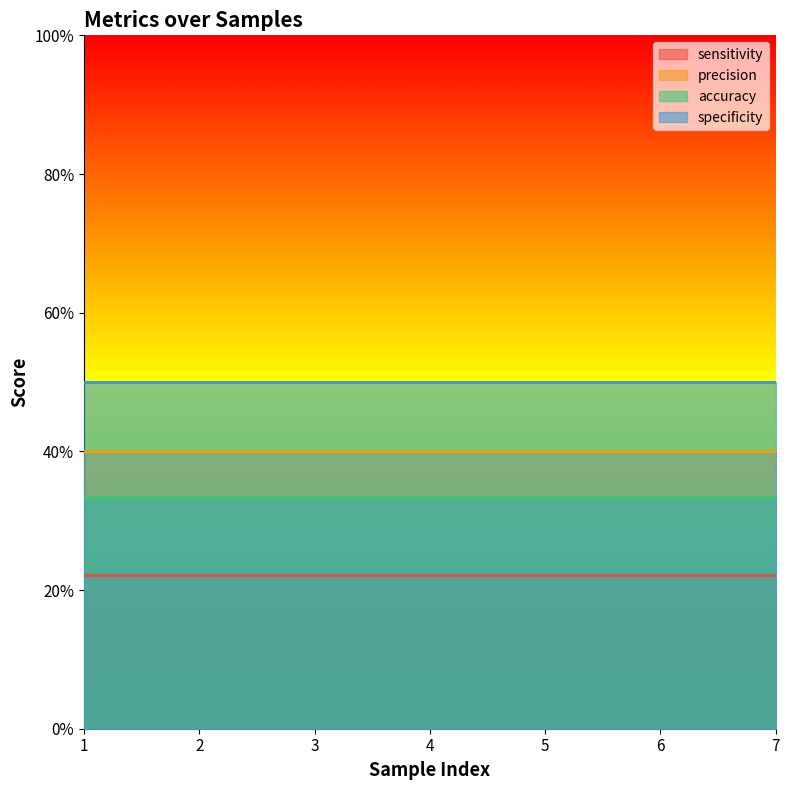

Reading left to right, extract all data points from this chart.

sensitivity: 1=0.2	2=0.2	3=0.2	4=0.2	5=0.2	6=0.2	7=0.2
precision: 1=0.4	2=0.4	3=0.4	4=0.4	5=0.4	6=0.4	7=0.4
accuracy: 1=0.3	2=0.3	3=0.3	4=0.3	5=0.3	6=0.3	7=0.3
specificity: 1=0.5	2=0.5	3=0.5	4=0.5	5=0.5	6=0.5	7=0.5